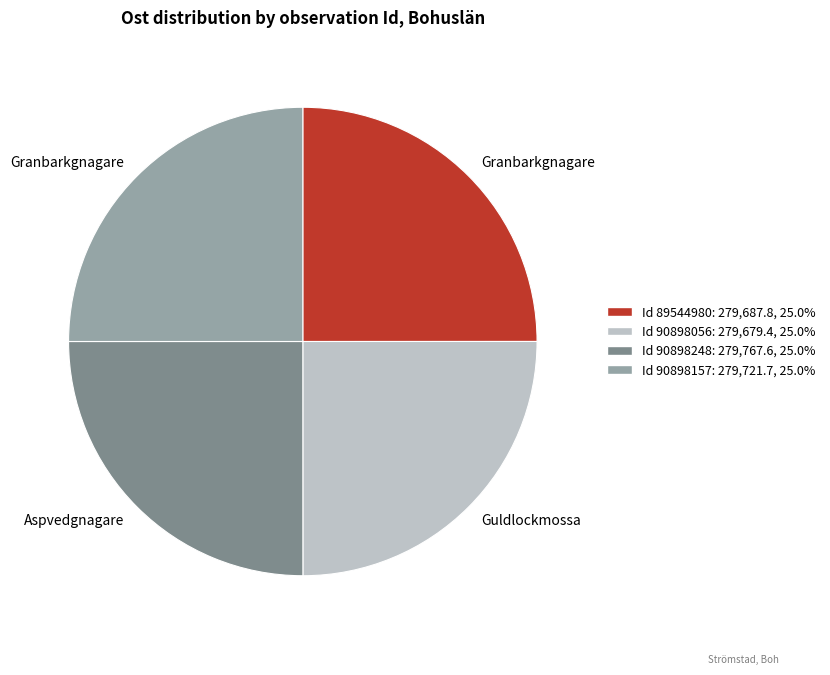

How many segments does this pie chart have?

4